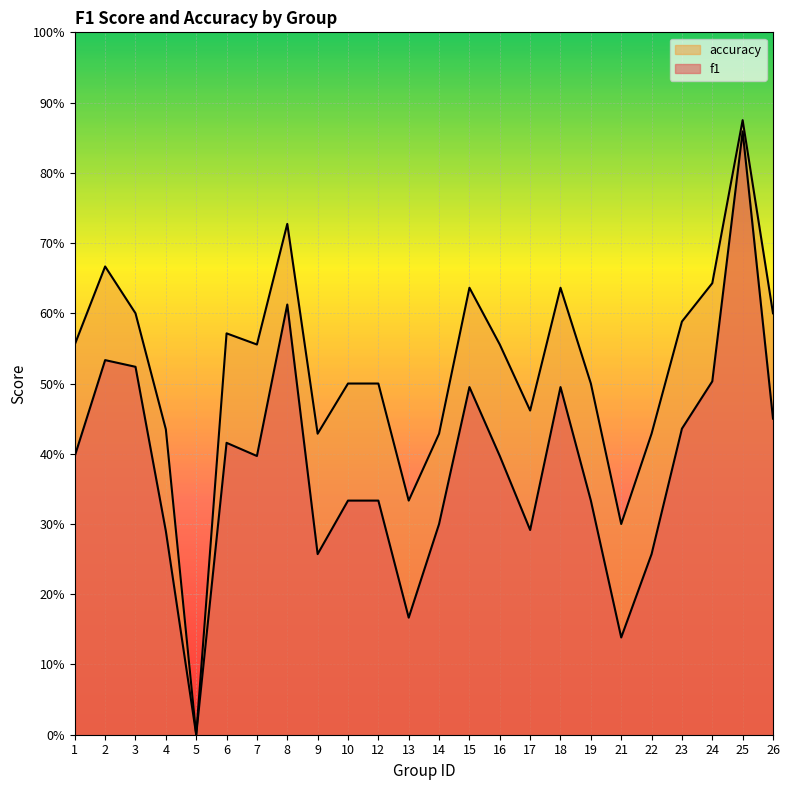

How many series are shown in this chart?

2